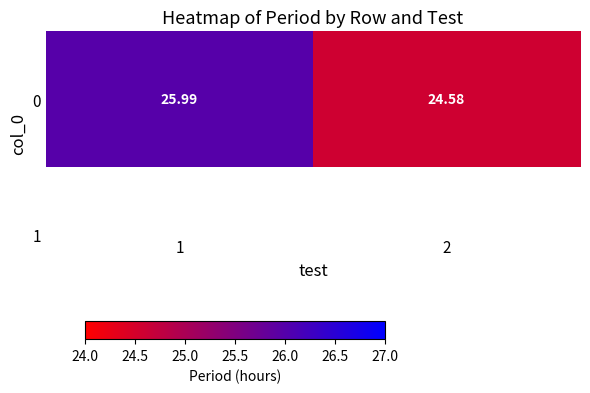

Reading right to left, list all the values displayed in this chart.

2=24.6	1=26.0